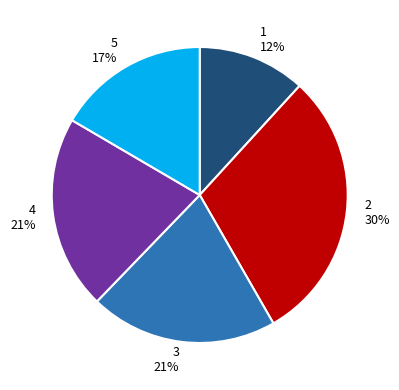

Is there a majority slice in this chart?

No